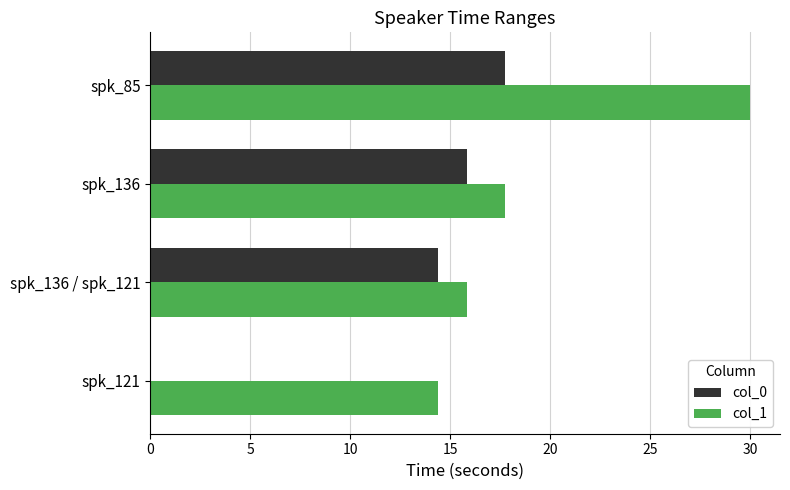

At which label is col_1 closest to 22?

spk_136